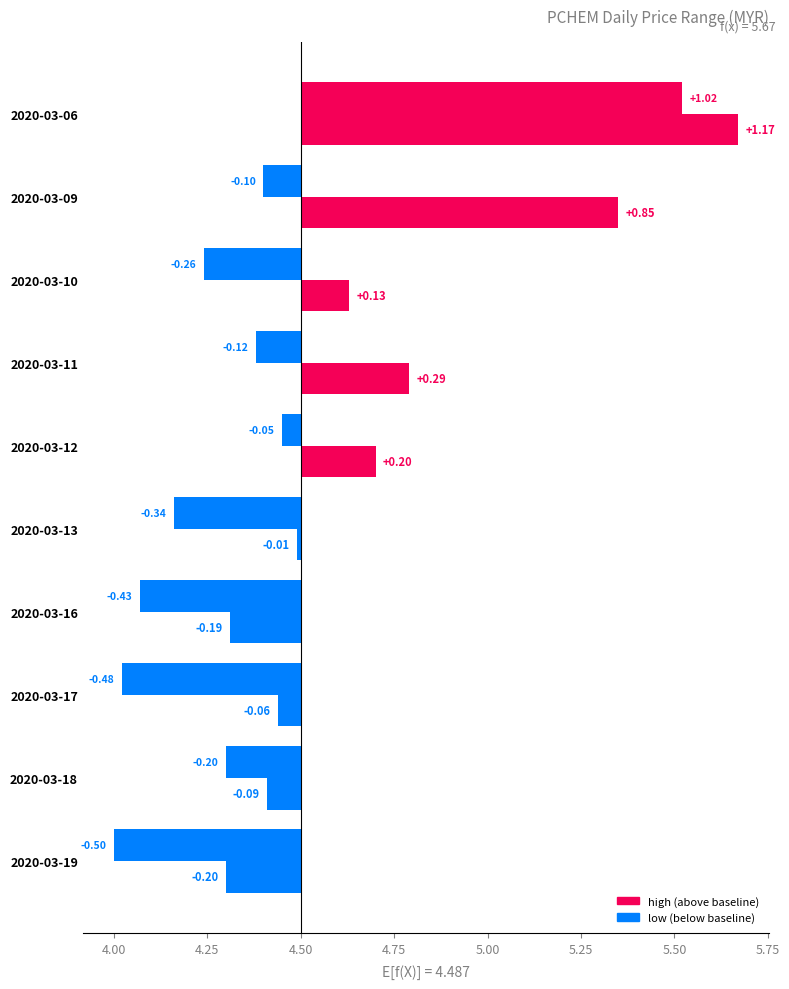

Which series has the largest total across all categories?

high